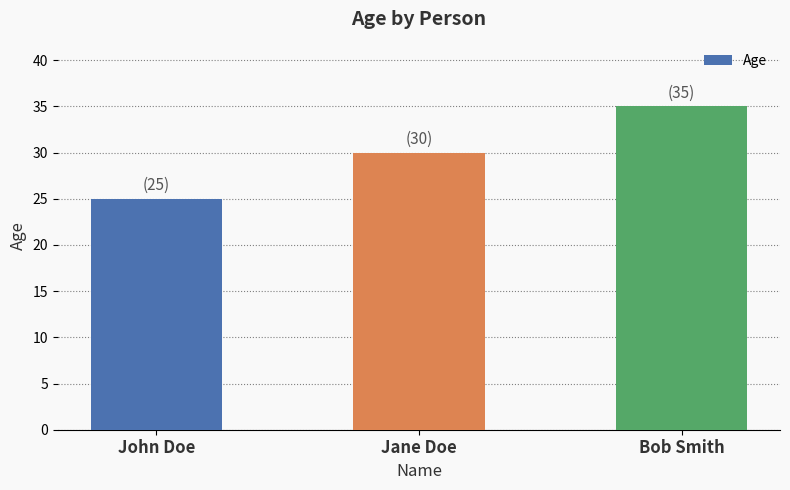

Is it true that the value at Bob Smith is 50?

False